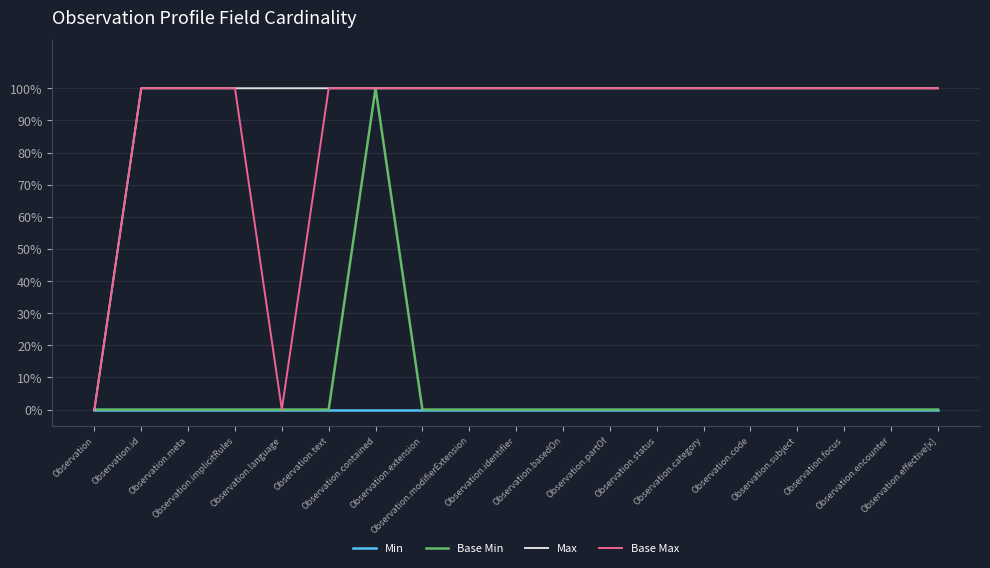

What position from the right is Observation.meta?

17